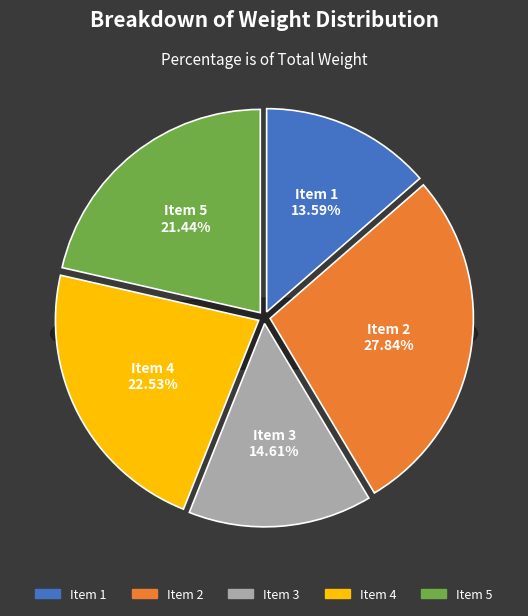

How many segments does this pie chart have?

5